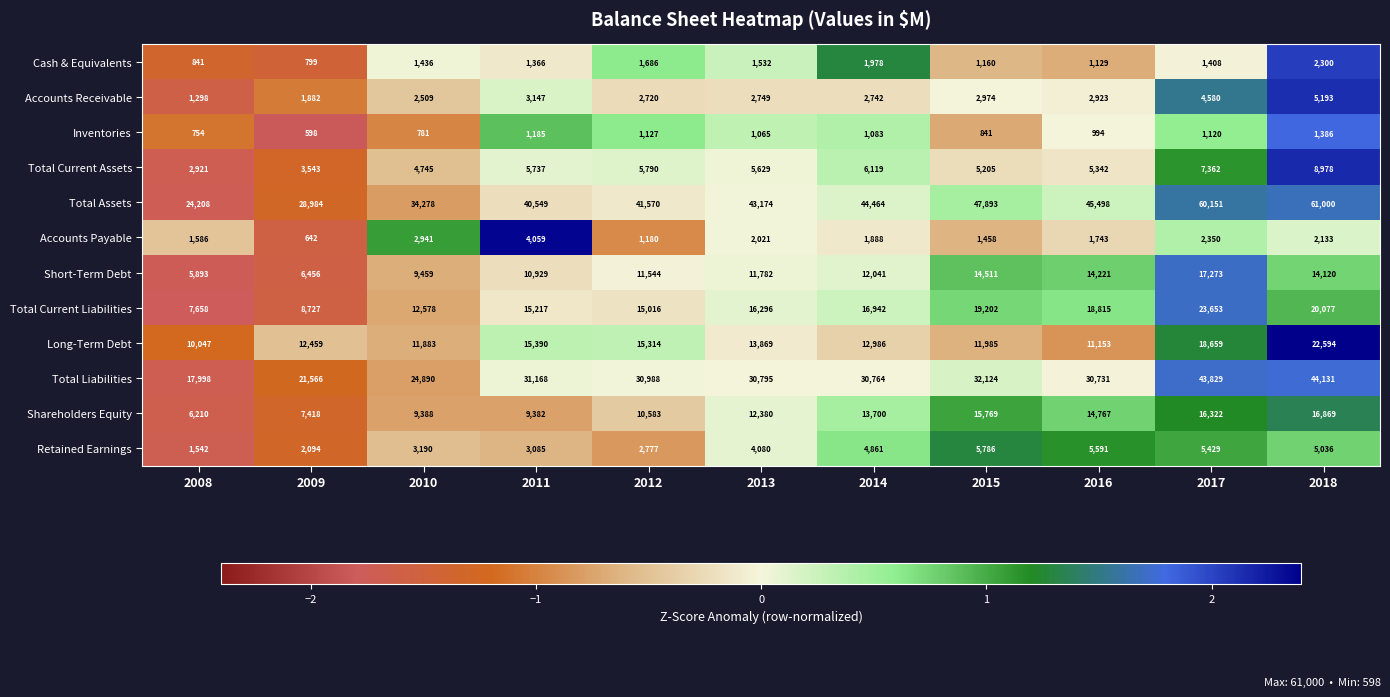

Which category has the highest value across all series?

2018